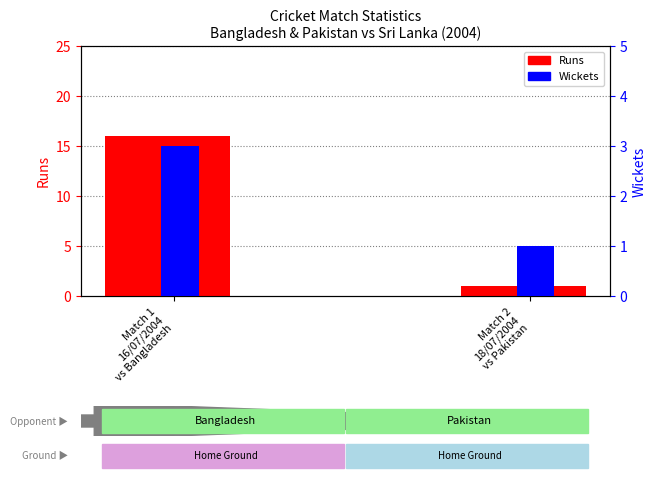

What is the greatest value displayed?

16